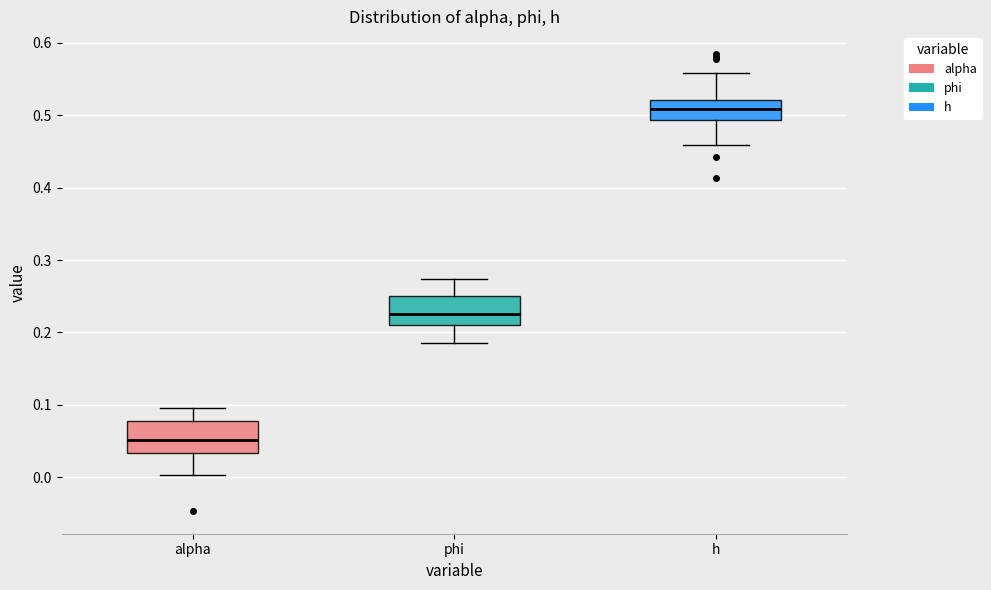

Reading left to right, read every box against the y-axis: the position of its median line, the range the box covers, and the ends of its whiskers. The values are not printed on the chart, so give them approximately, as read against the axis.

alpha: median 0.05, box 0.03 to 0.08, whiskers 0.00 to 0.10
phi: median 0.23, box 0.21 to 0.25, whiskers 0.19 to 0.27
h: median 0.51, box 0.49 to 0.52, whiskers 0.46 to 0.56